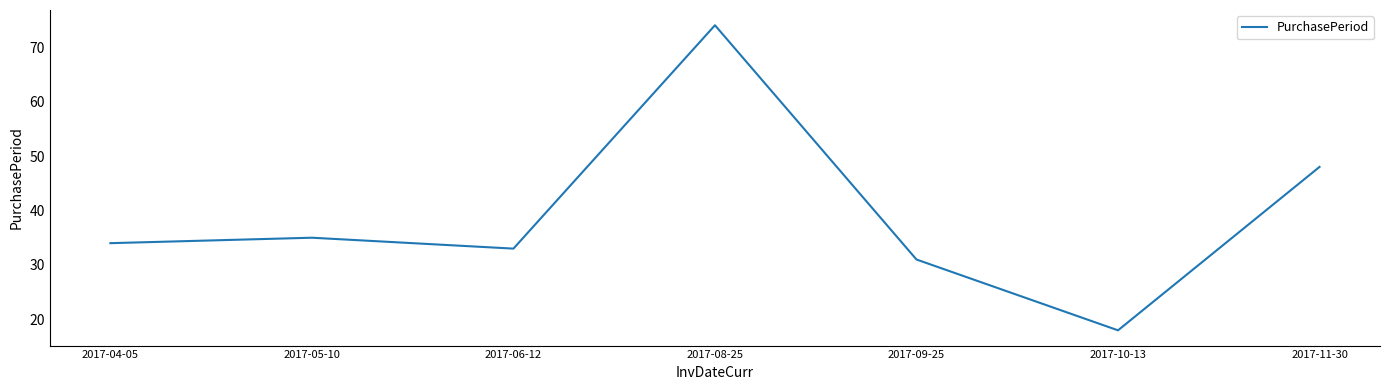

The value at 2017-11-30 is 48. True or false?

True